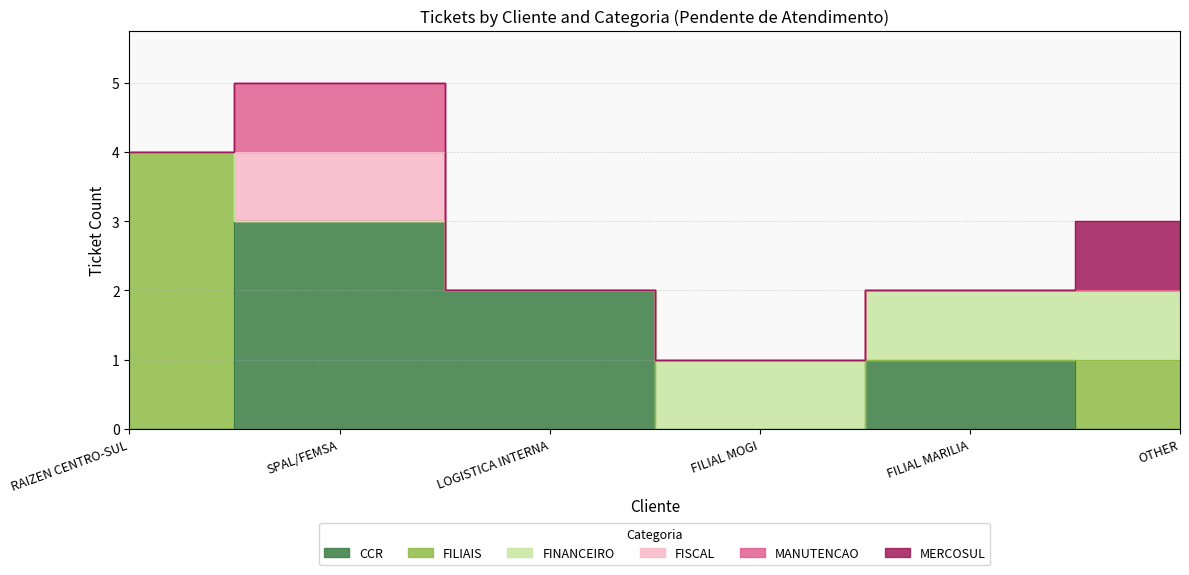

Which series has the largest total across all categories?

CCR